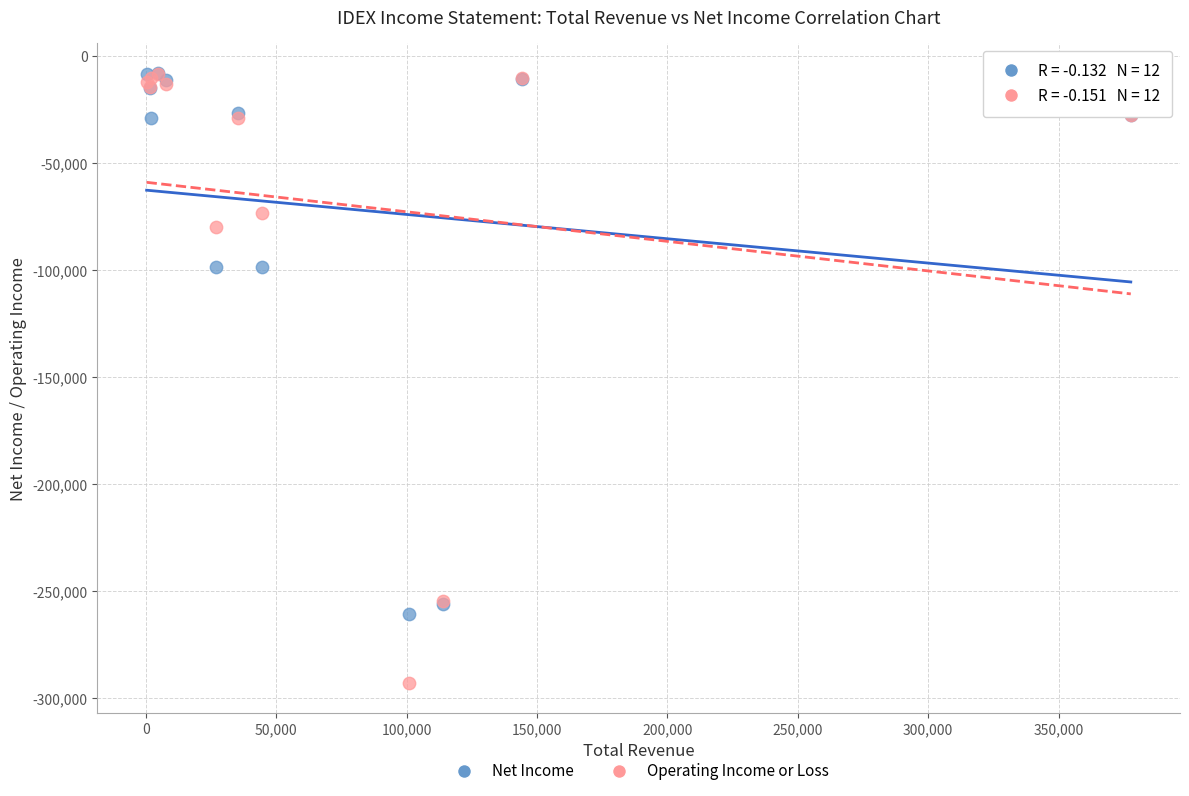

Which series has the widest spread of Y values?

Operating Income or Loss